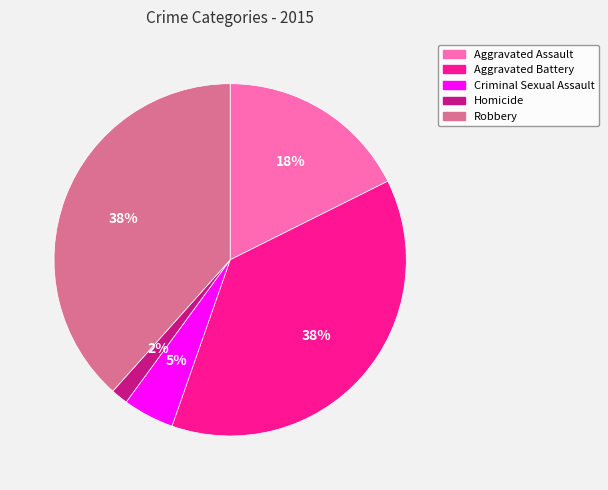

To the nearest percent, what is the difference between the Homicide and Criminal Sexual Assault slice percentages?

3%